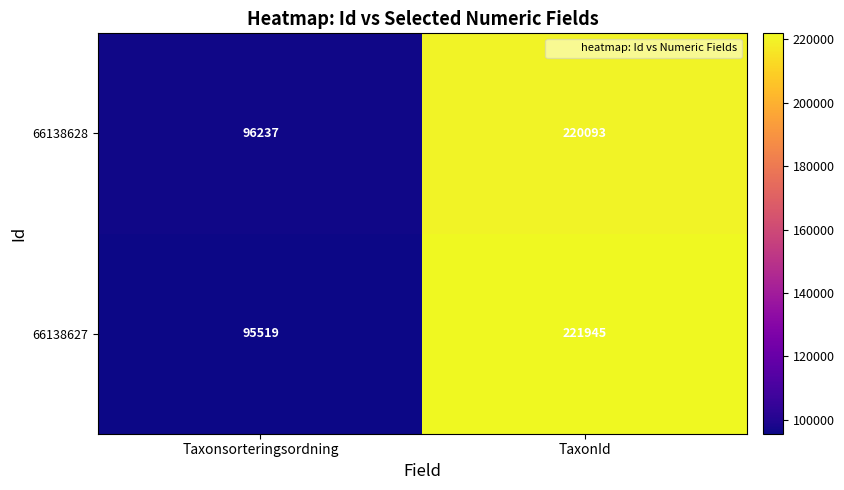

The value of 66138627 at TaxonId is 68431. True or false?

False